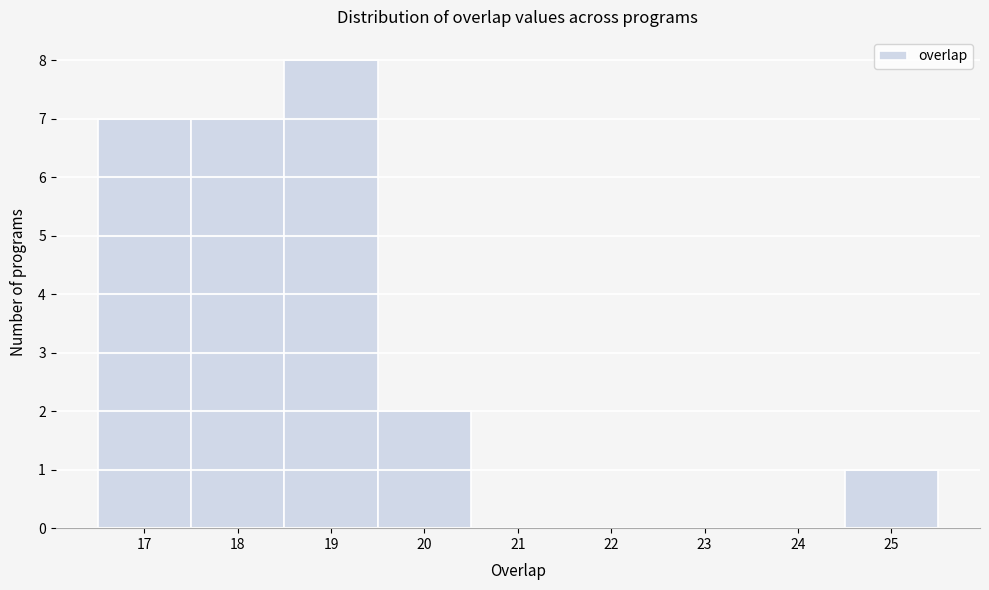

What is the height of the bar covering 24.5 to 25.5 on the x-axis? The values are not printed on the chart, so give them approximately, as read against the axis.

1